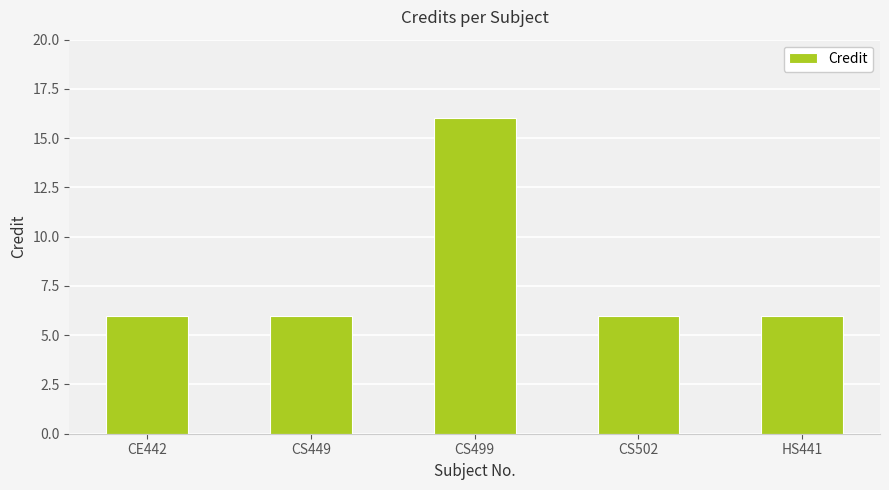

Approximately how many times larger is the value at CS499 compared to CS449?

2.7